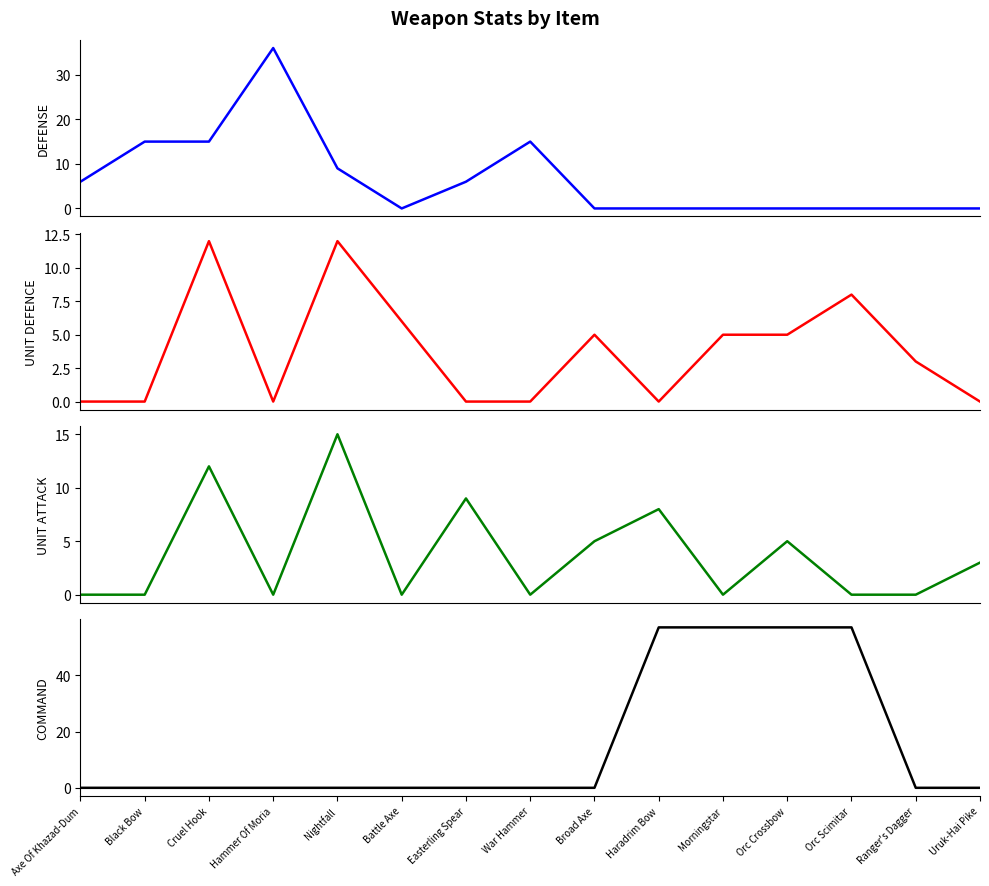

At how many categories does at least one series exceed 18?

5